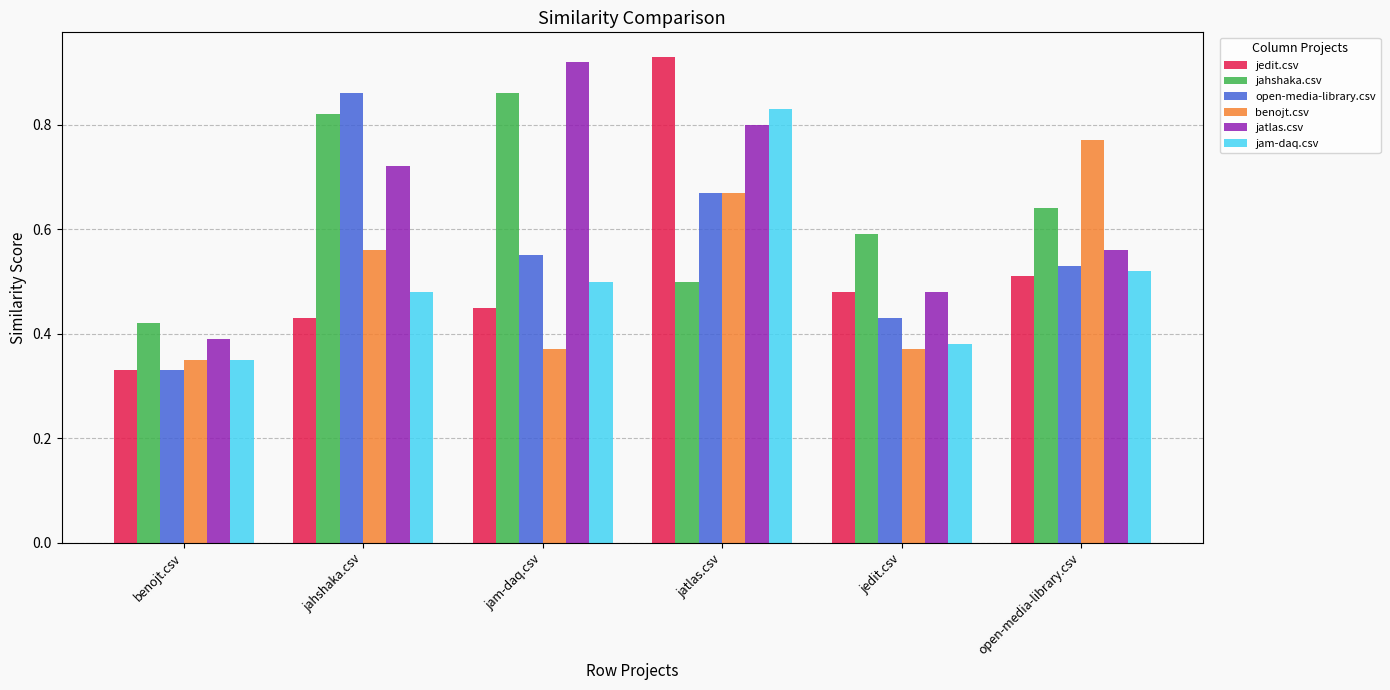

The value of benojt.csv at jatlas.csv is 0.9. True or false?

False